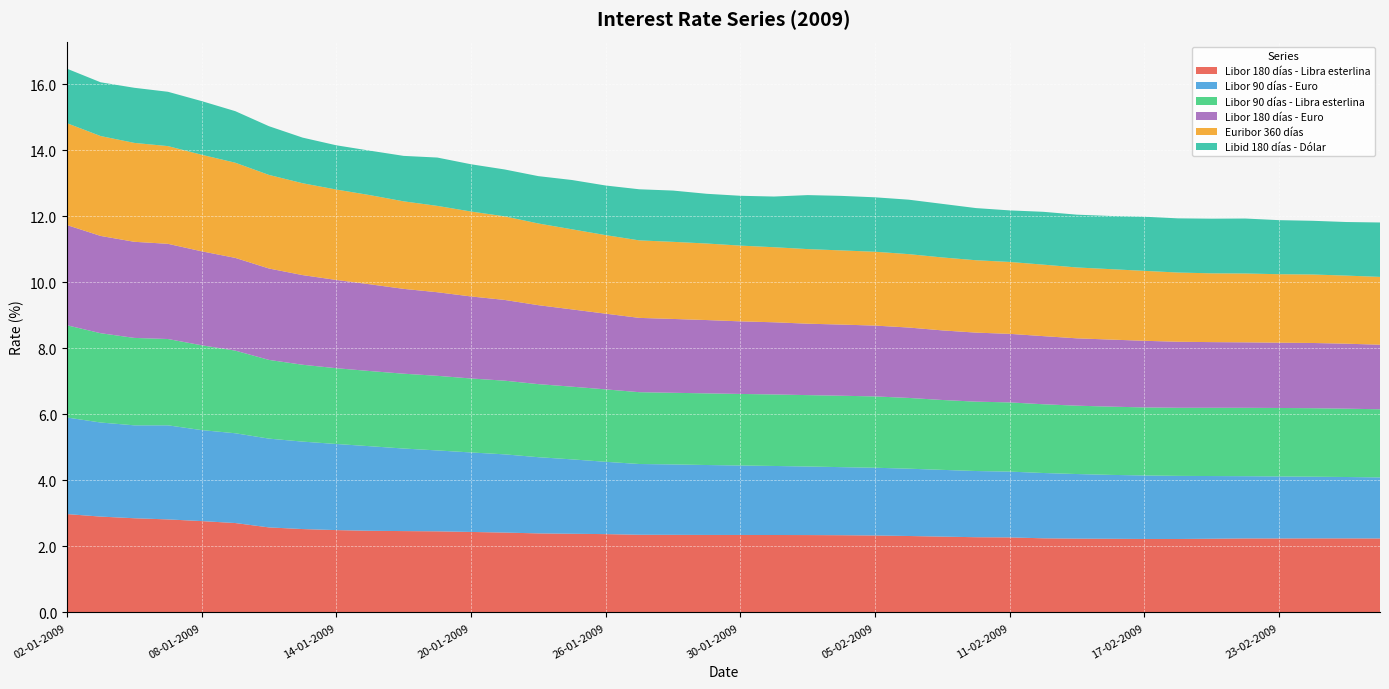

Reading right to left, list all the values displayed in this chart.

Libor 180 días - Libra esterlina: 2.2	2.2	2.2	2.2	2.2	2.2	2.2	2.2	2.2	2.2	2.2	2.3	2.3	2.3	2.3	2.3	2.3	2.3	2.3	2.3	2.3	2.4	2.4	2.4	2.4	2.4	2.4	2.4	2.5	2.5	2.5	2.5	2.5	2.6	2.7	2.8	2.8	2.9	2.9	3.0
Libor 90 días - Euro: 1.8	1.9	1.9	1.9	1.9	1.9	1.9	1.9	1.9	2.0	2.0	2.0	2.0	2.0	2.0	2.1	2.1	2.1	2.1	2.1	2.1	2.1	2.1	2.2	2.3	2.3	2.4	2.4	2.5	2.5	2.6	2.6	2.6	2.7	2.7	2.8	2.8	2.8	2.8	2.9
Libor 90 días - Libra esterlina: 2.1	2.1	2.1	2.1	2.1	2.1	2.1	2.1	2.1	2.1	2.1	2.1	2.1	2.1	2.1	2.2	2.2	2.2	2.2	2.2	2.2	2.2	2.2	2.2	2.2	2.2	2.2	2.2	2.3	2.3	2.3	2.3	2.3	2.4	2.5	2.6	2.6	2.6	2.7	2.8
Libor 180 días - Euro: 2.0	2.0	2.0	2.0	2.0	2.0	2.0	2.0	2.0	2.0	2.1	2.1	2.1	2.1	2.1	2.1	2.2	2.2	2.2	2.2	2.2	2.2	2.2	2.3	2.3	2.4	2.4	2.5	2.5	2.6	2.6	2.7	2.7	2.8	2.8	2.8	2.9	2.9	2.9	3.0
Euribor 360 días: 2.1	2.1	2.1	2.1	2.1	2.1	2.1	2.1	2.1	2.1	2.2	2.2	2.2	2.2	2.2	2.2	2.2	2.3	2.3	2.3	2.3	2.3	2.3	2.4	2.4	2.5	2.5	2.6	2.6	2.7	2.7	2.7	2.8	2.8	2.9	2.9	3.0	3.0	3.0	3.1
Libid 180 días - Dólar: 1.6	1.6	1.6	1.6	1.7	1.7	1.6	1.6	1.6	1.6	1.6	1.6	1.6	1.6	1.6	1.6	1.7	1.6	1.5	1.5	1.5	1.6	1.5	1.5	1.5	1.4	1.4	1.4	1.5	1.4	1.3	1.3	1.4	1.5	1.6	1.6	1.6	1.7	1.6	1.6